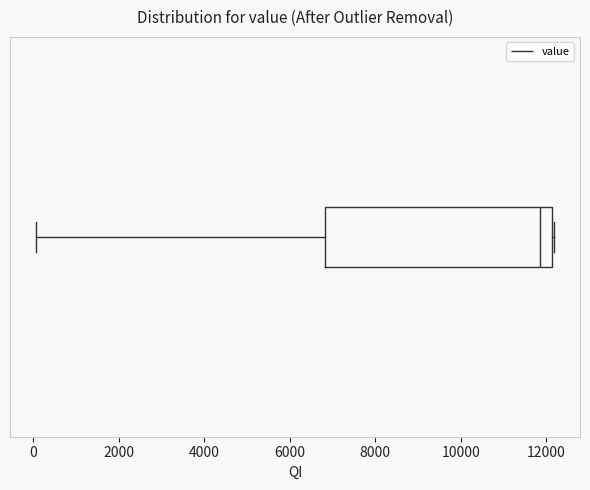

Where is the left edge of the box on the x-axis? The values are not printed on the chart, so give them approximately, as read against the axis.

6800